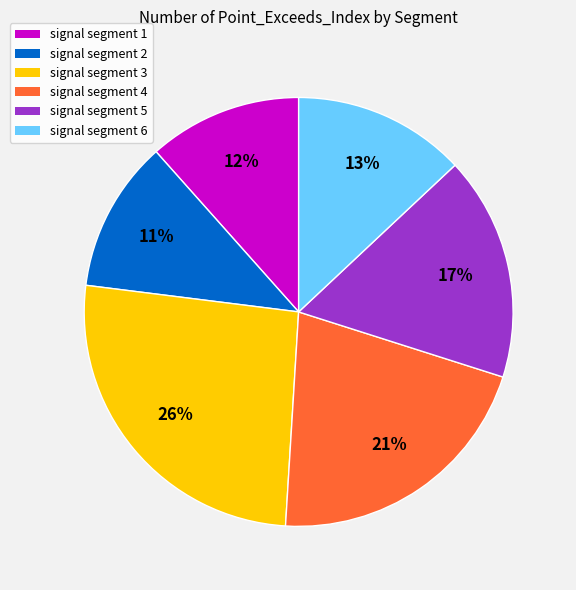

Combined, do signal segment 4 and signal segment 5 account for over 50%?

No